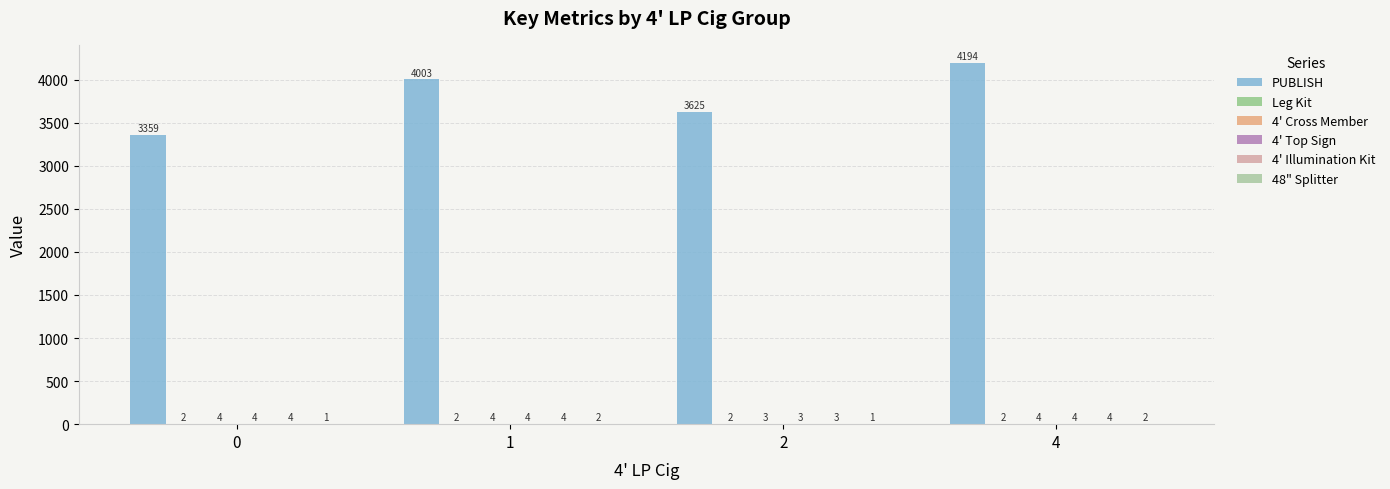

Are the bars horizontal?

No